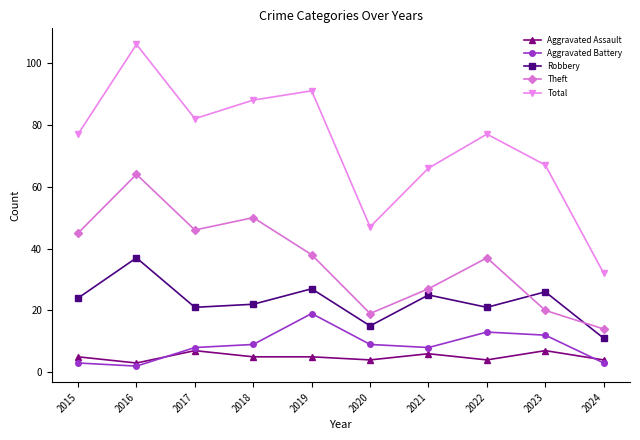

Count the number of data series in this chart.

5